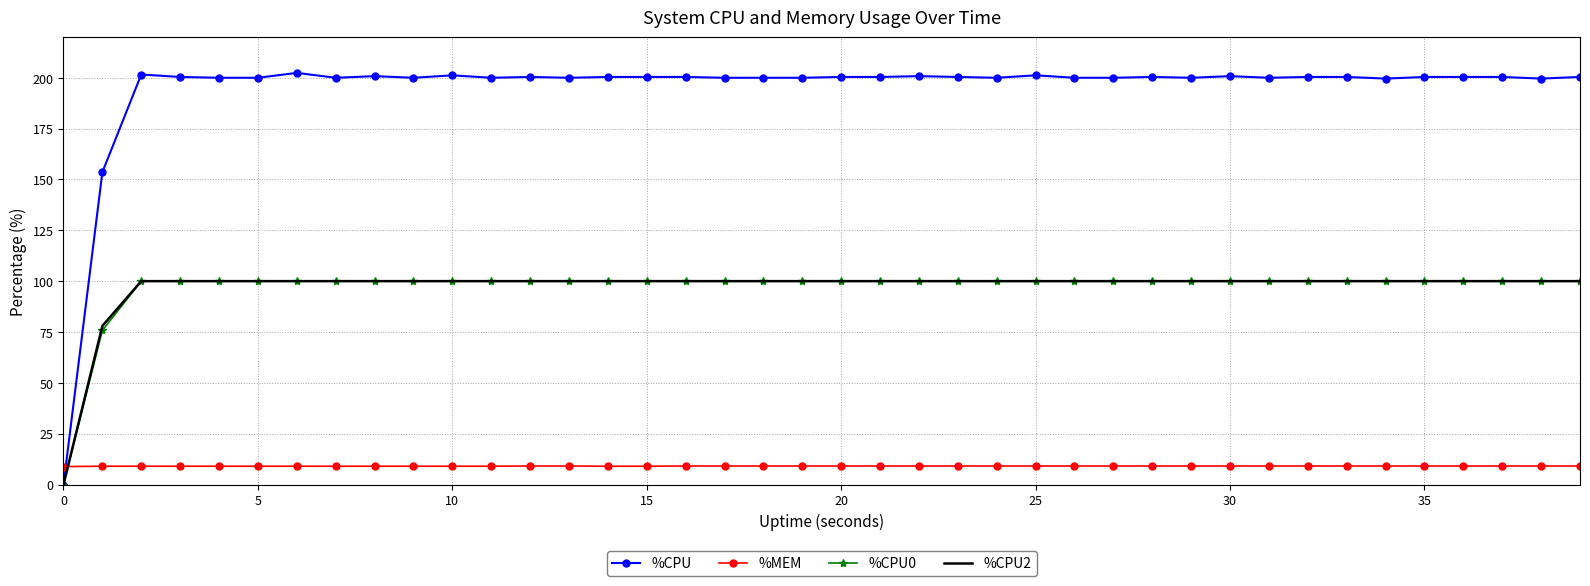

Which series has the largest total across all categories?

%CPU